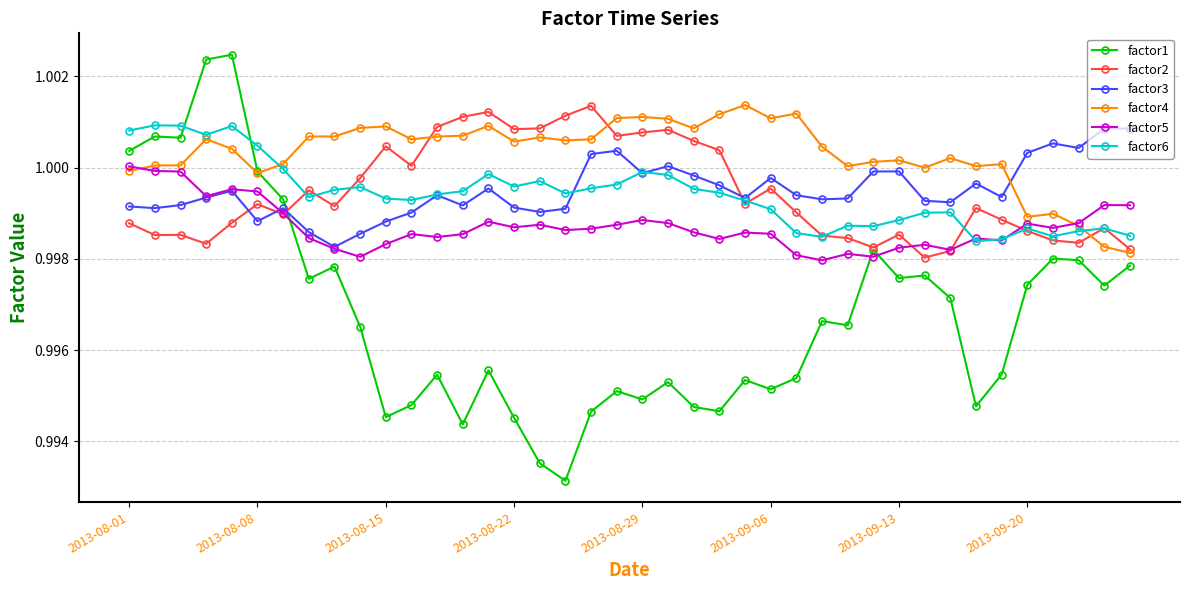

How many lines are shown in the chart?

6